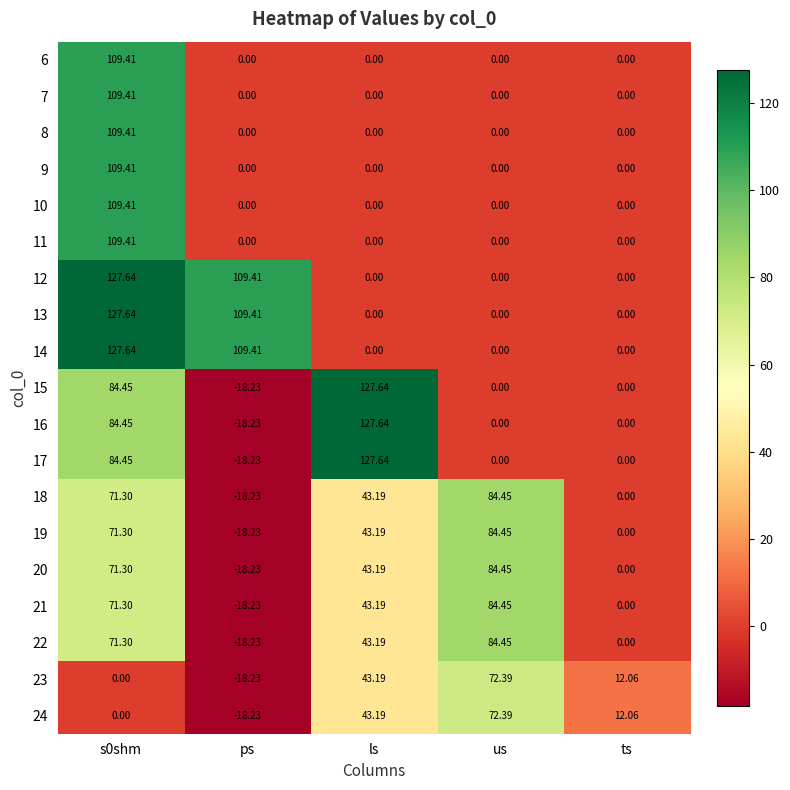

How many data points does each series have?

5